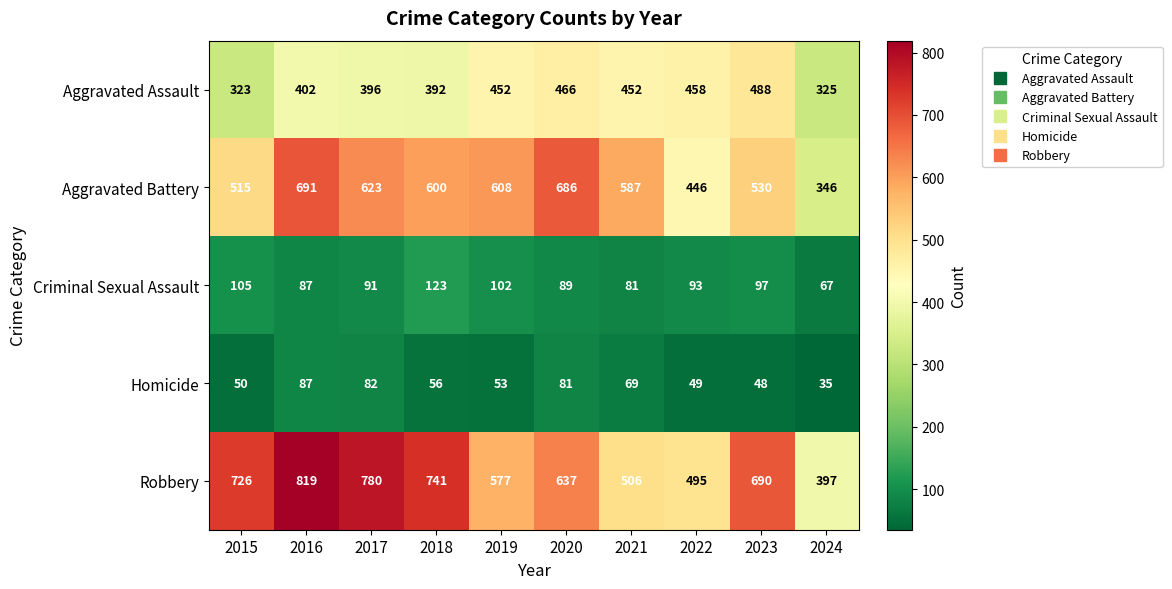

Read the Aggravated Assault value at 2022.

458